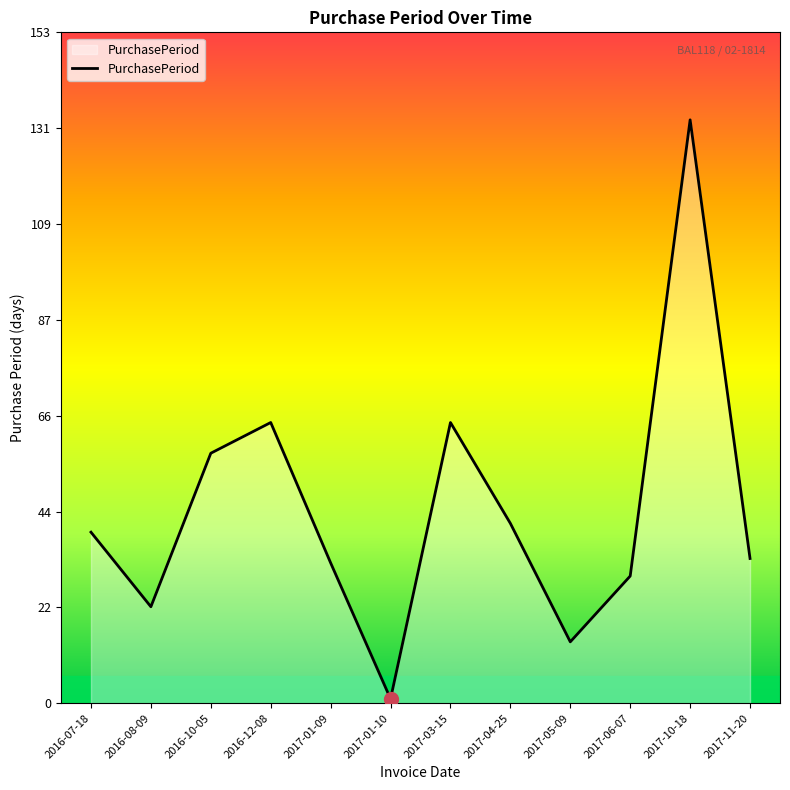

Reading left to right, what are all the values shown in this chart?

2016-07-18=39	2016-08-09=22	2016-10-05=57	2016-12-08=64	2017-01-09=32	2017-01-10=1	2017-03-15=64	2017-04-25=41	2017-05-09=14	2017-06-07=29	2017-10-18=133	2017-11-20=33